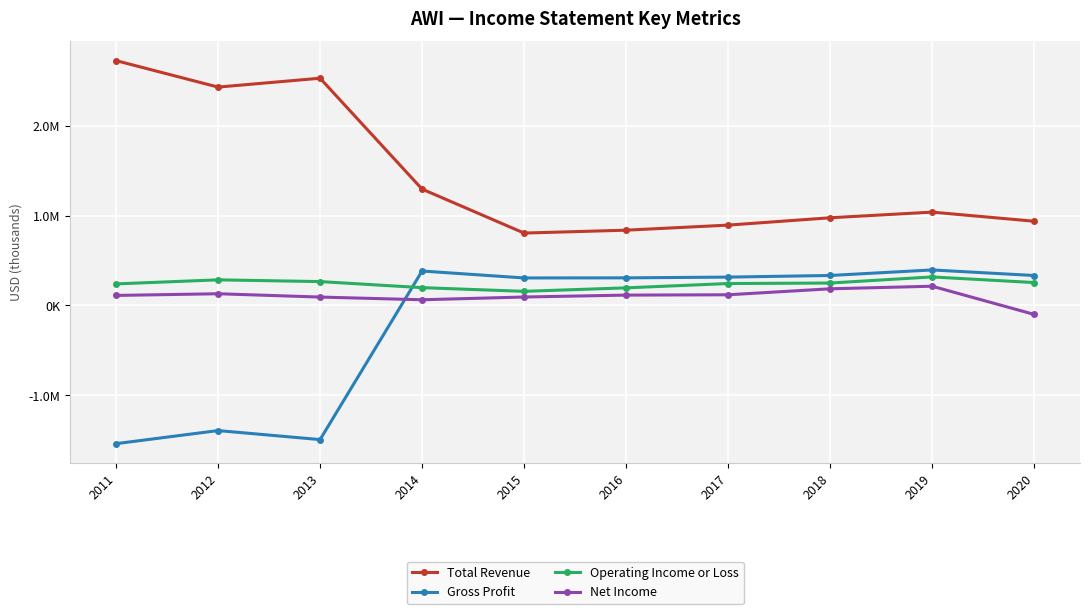

Which series has the largest total across all categories?

Total Revenue